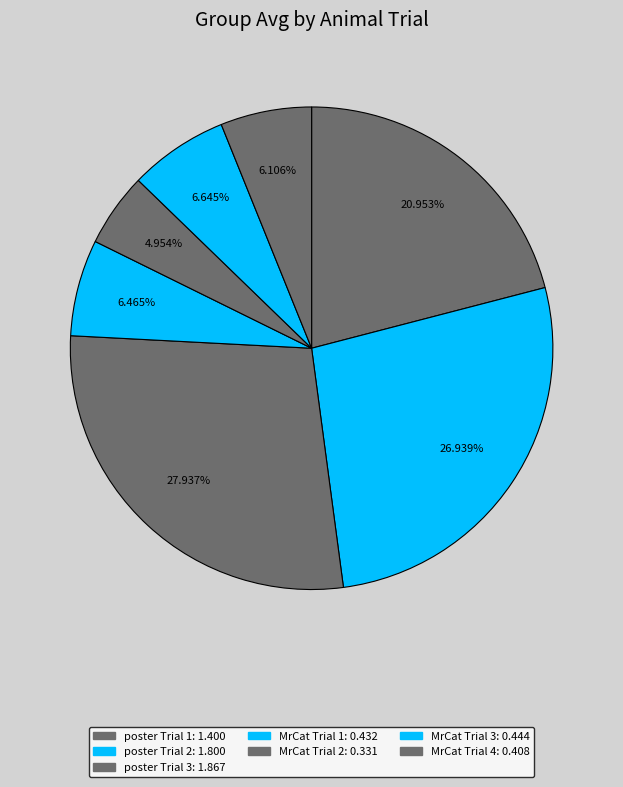

What is the ratio of the value at MrCat Trial 4 to the value at poster Trial 1?

0.3